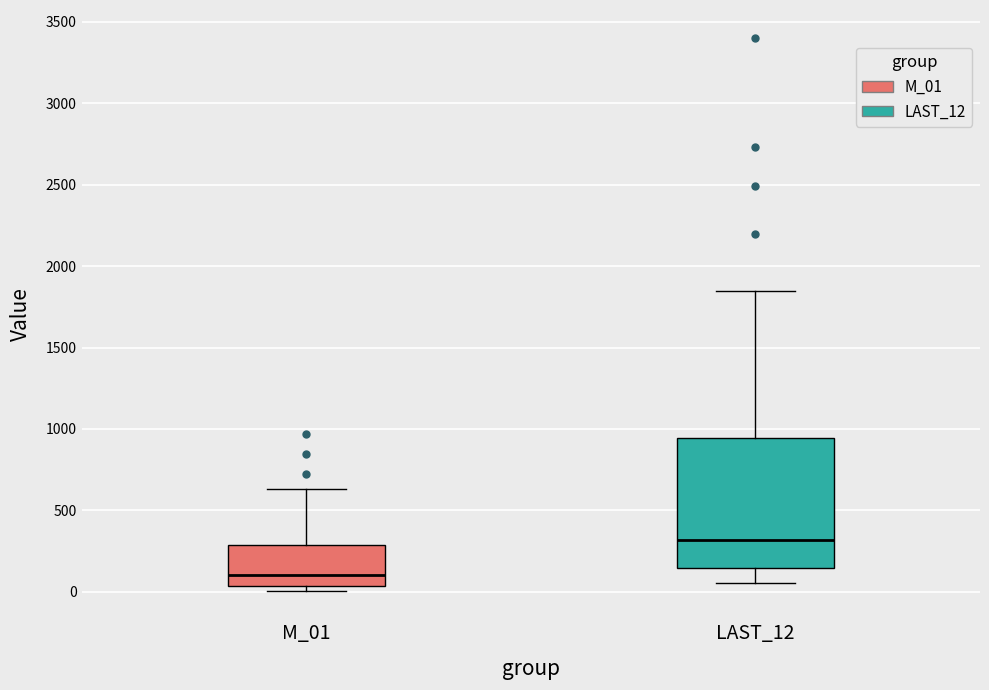

Reading left to right, read every box against the y-axis: the position of its median line, the range the box covers, and the ends of its whiskers. The values are not printed on the chart, so give them approximately, as read against the axis.

M_01: median 100, box 50 to 300, whiskers 0 to 650
LAST_12: median 300, box 150 to 950, whiskers 50 to 1850